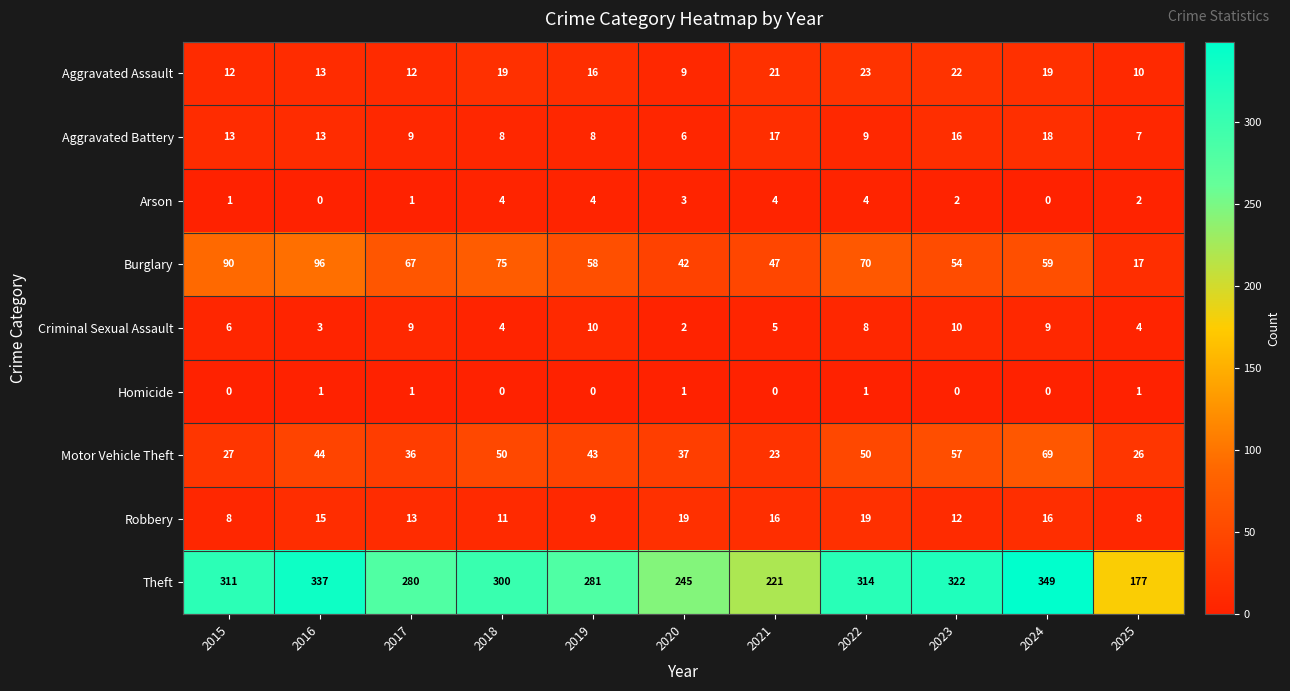

At which label does Aggravated Battery first exceed 9?

2015